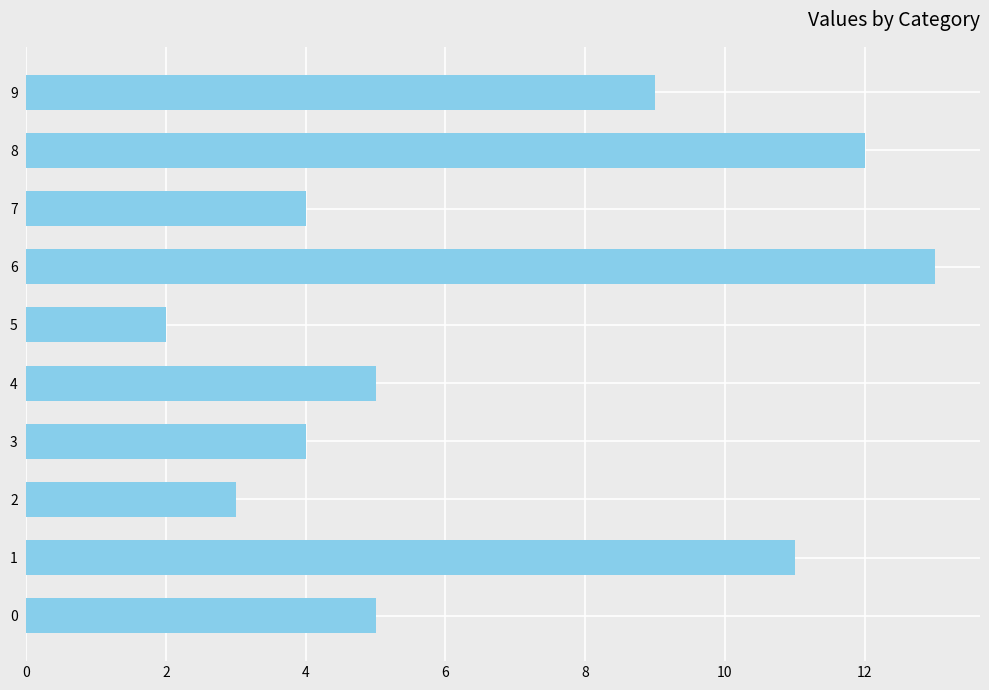

Which category has the highest value across all series?

6